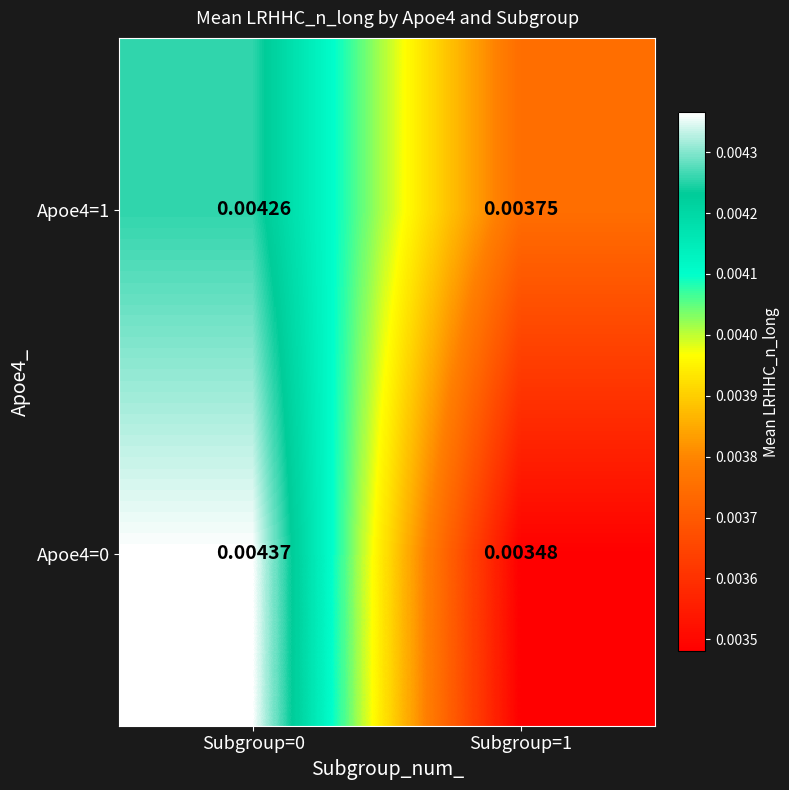

Is the value of Apoe4=1 at Subgroup=1 greater than the value of Apoe4=0 at Subgroup=1?

Yes